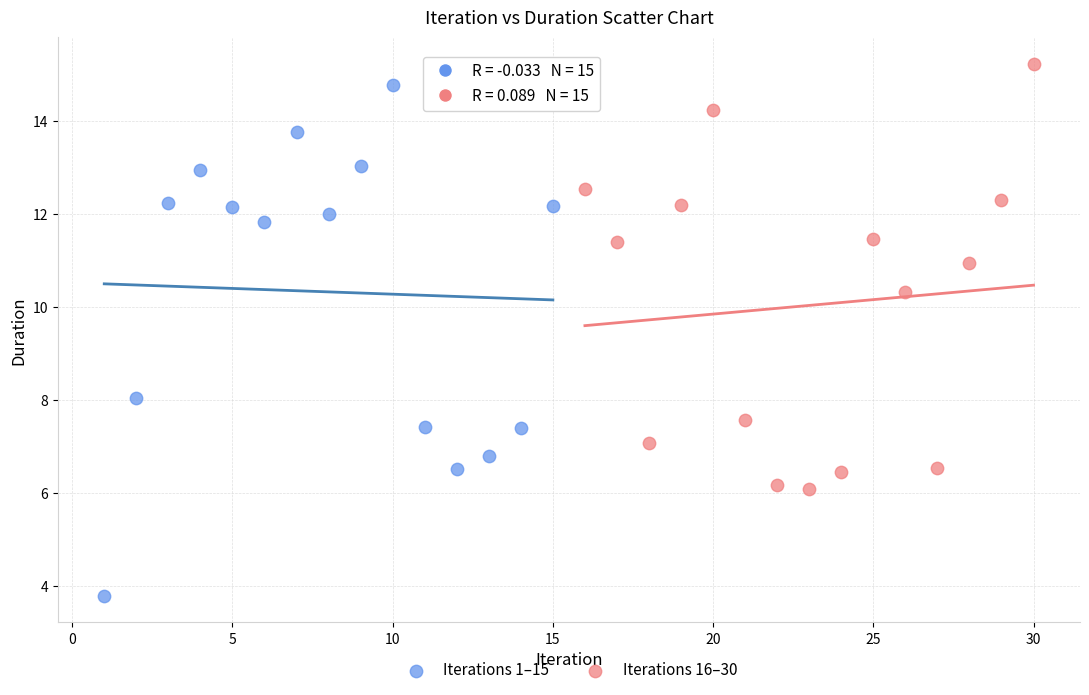

Which series has the widest spread of Y values?

Iterations 1–15